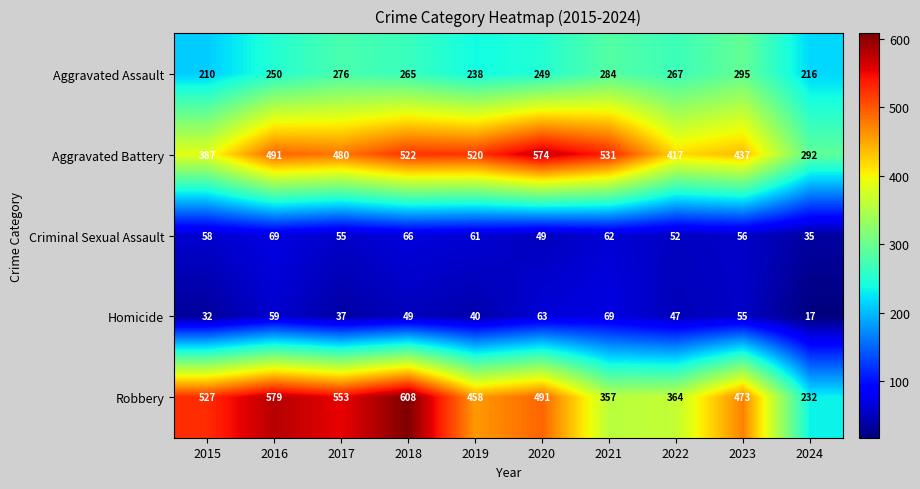

Read the Aggravated Assault value at 2023.

295